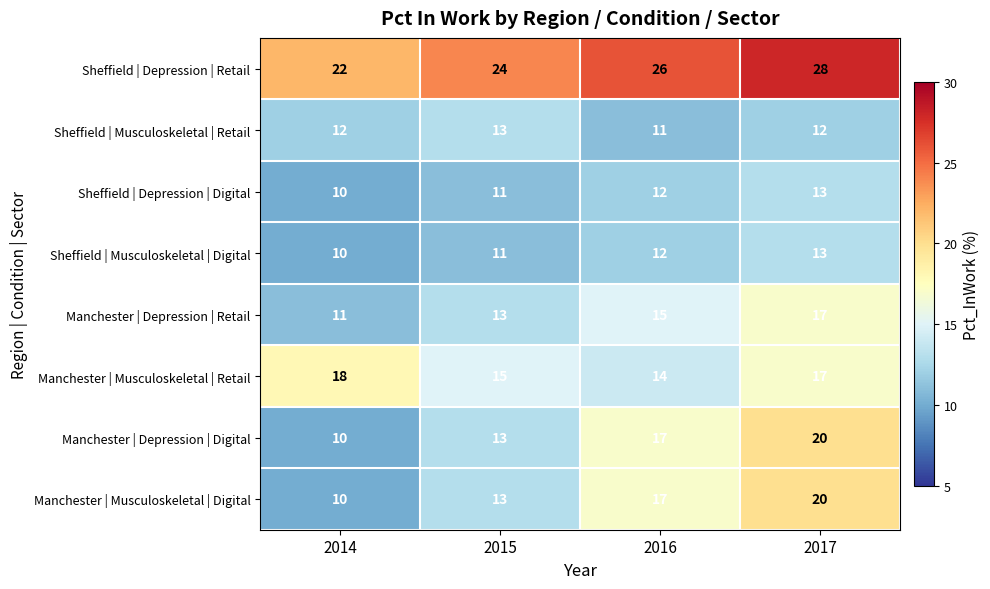

Rank the categories by Manchester | Depression | Retail value from lowest to highest.

2014, 2015, 2016, 2017